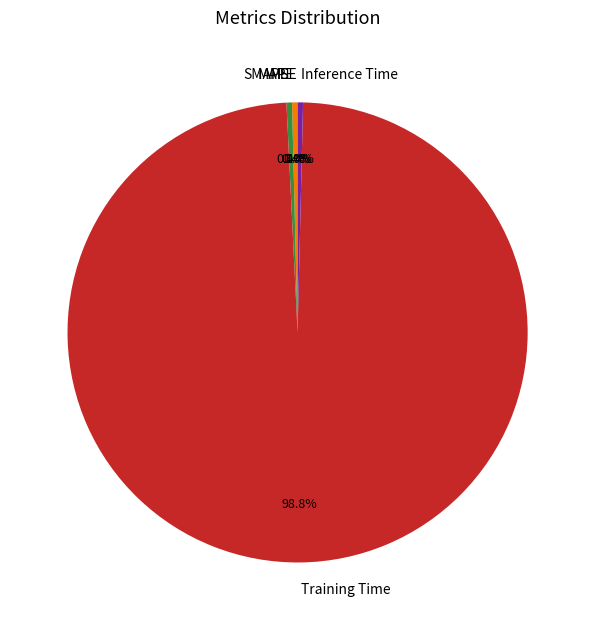

Is there a majority slice in this chart?

Yes